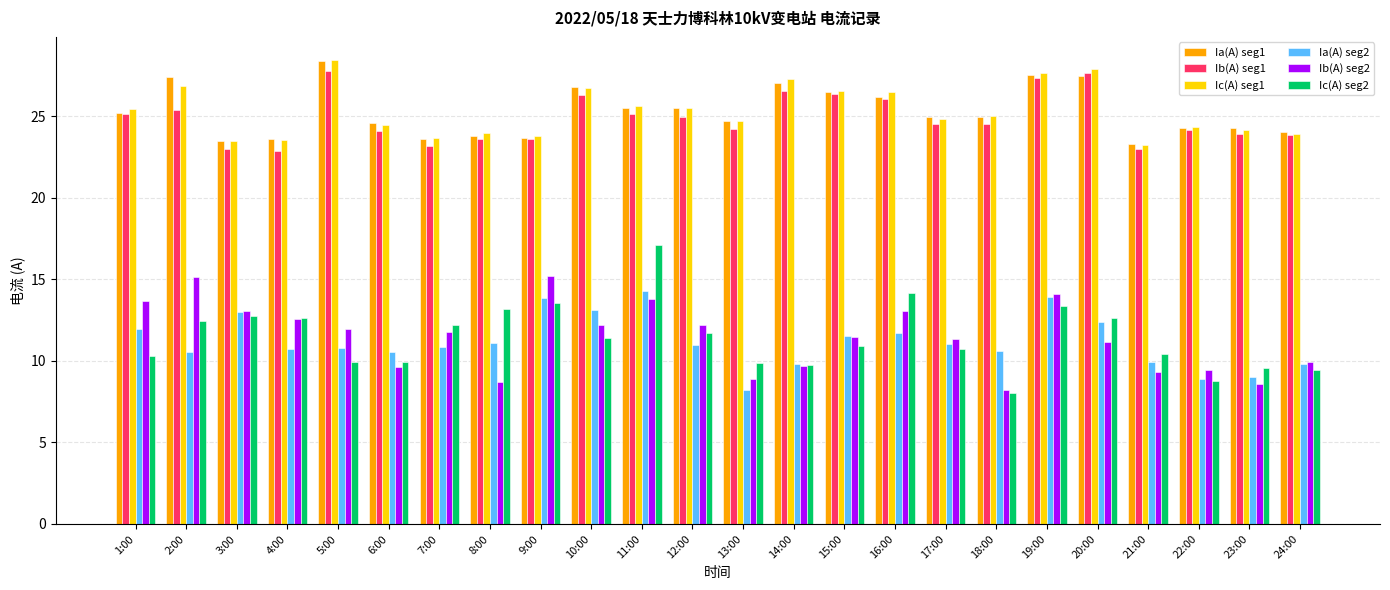

What value does the Ic(A) seg2 series have at 14:00?

9.7